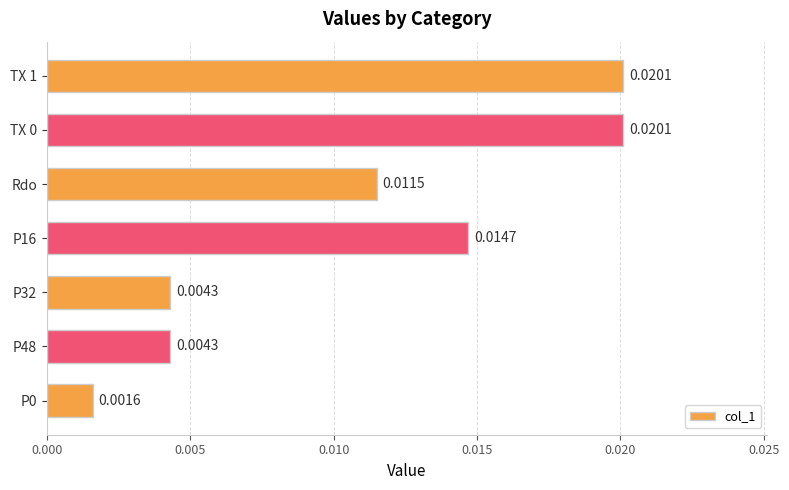

Which has a higher value, TX 1 or P0?

TX 1